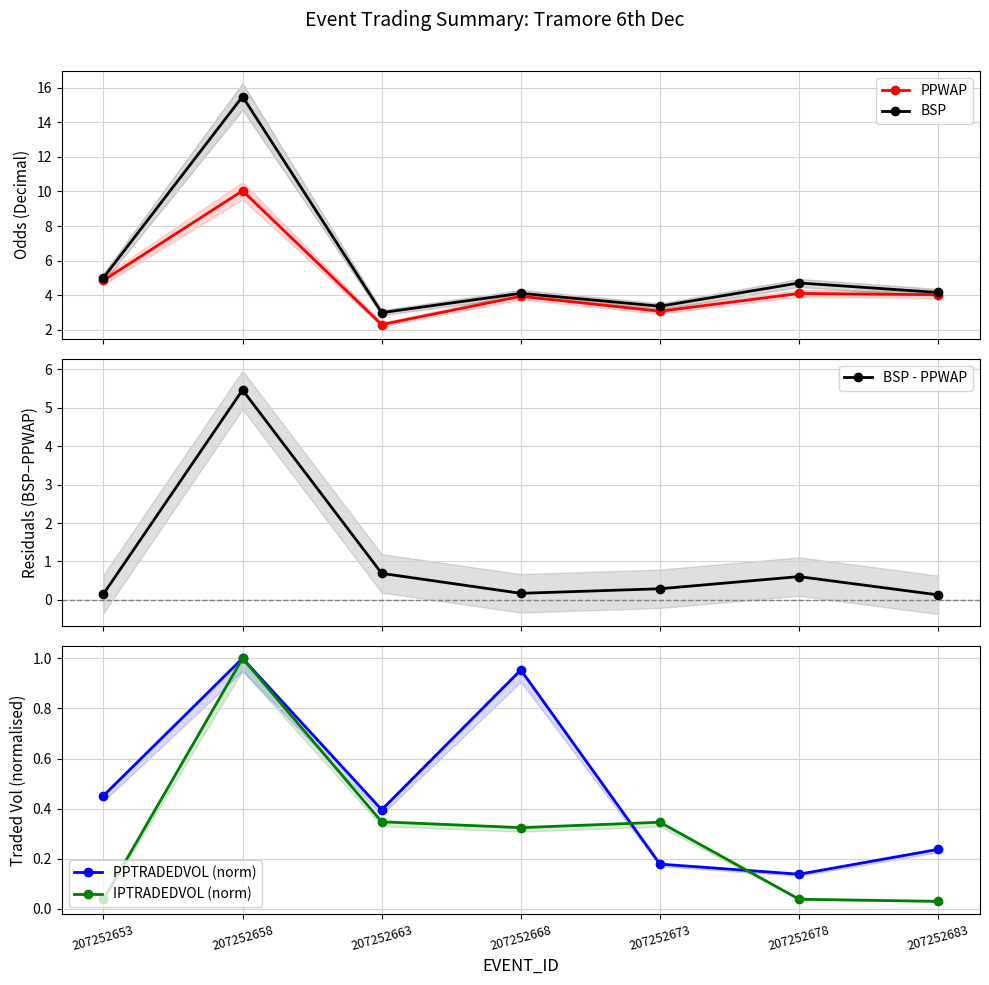

Which series changed the most between 207252658 and 207252663?

BSP